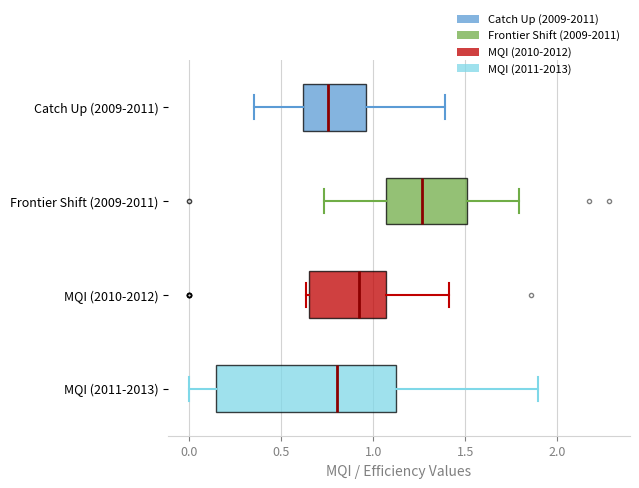

Which box is the widest, from its left edge to its right edge?

MQI (2011-2013)